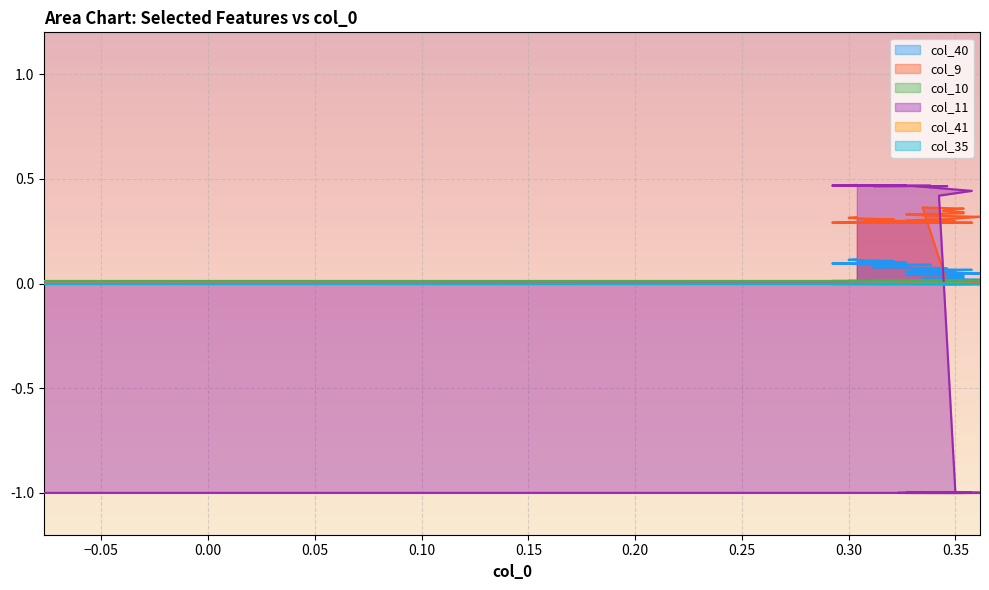

Which series ends up on top after the final intersection of col_10 and col_40?

col_40